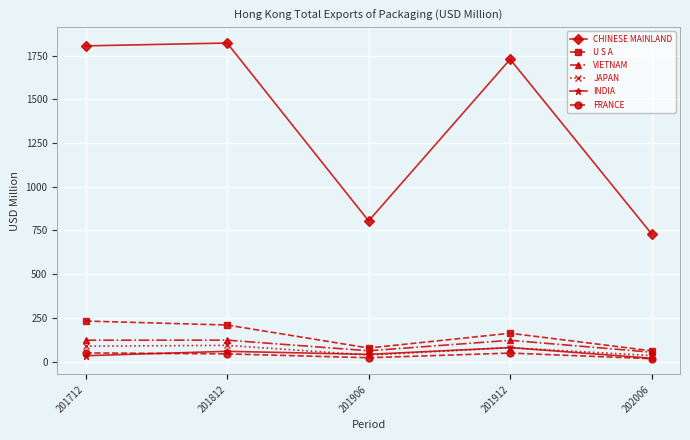

Is the value of INDIA at 201912 greater than the value of VIETNAM at 201712?

No